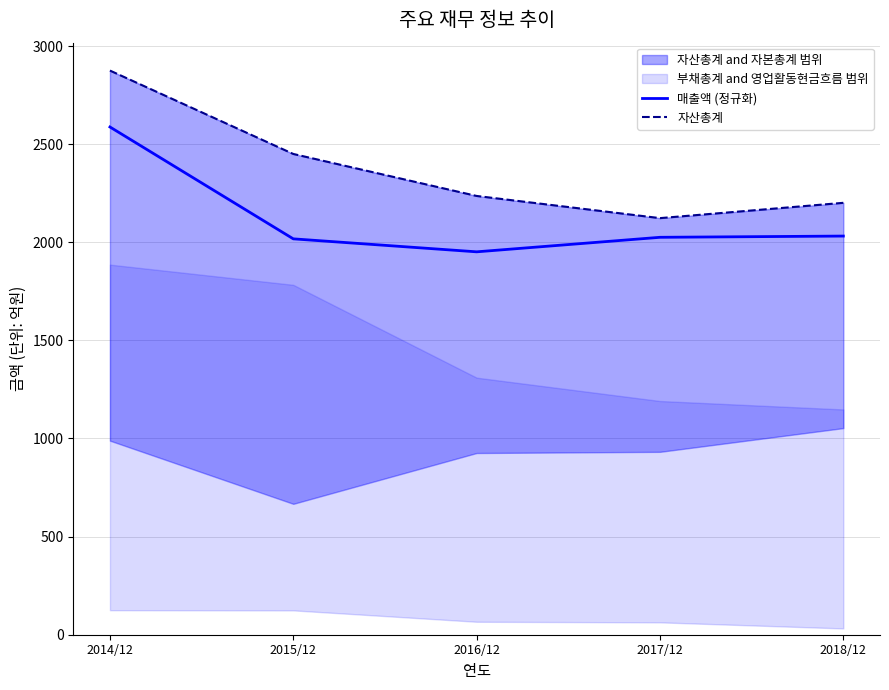

Reading left to right, what are all the values shown in this chart?

매출액 (정규화): 2587.5	2017.4	1951.3	2025.3	2031.6
자산총계: 2875.0	2450.0	2236.0	2123.0	2201.0